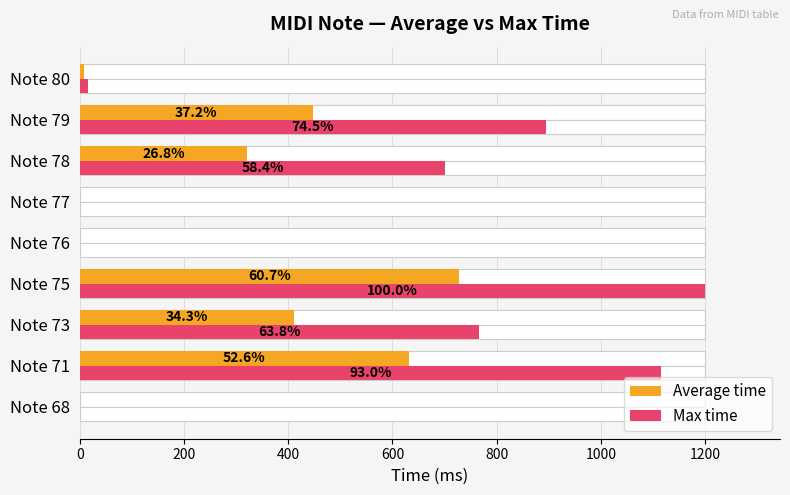

Is it true that Average time equals 8 at Note 80?

True